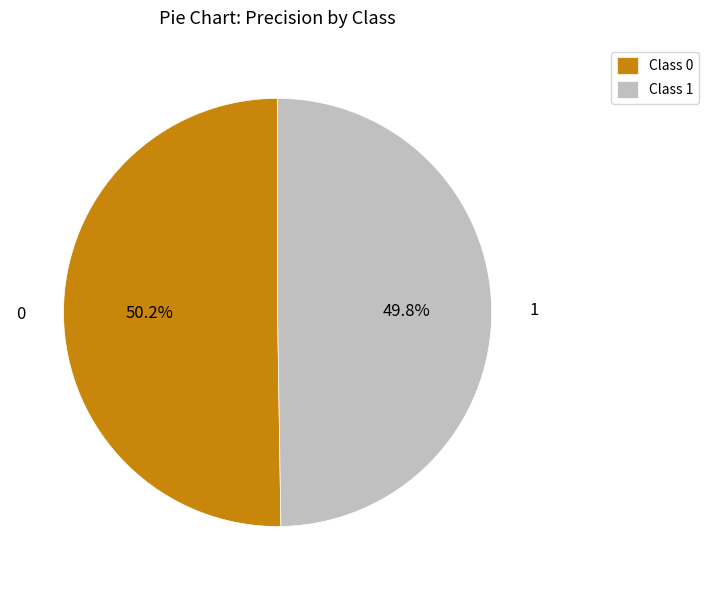

How many segments does this pie chart have?

2